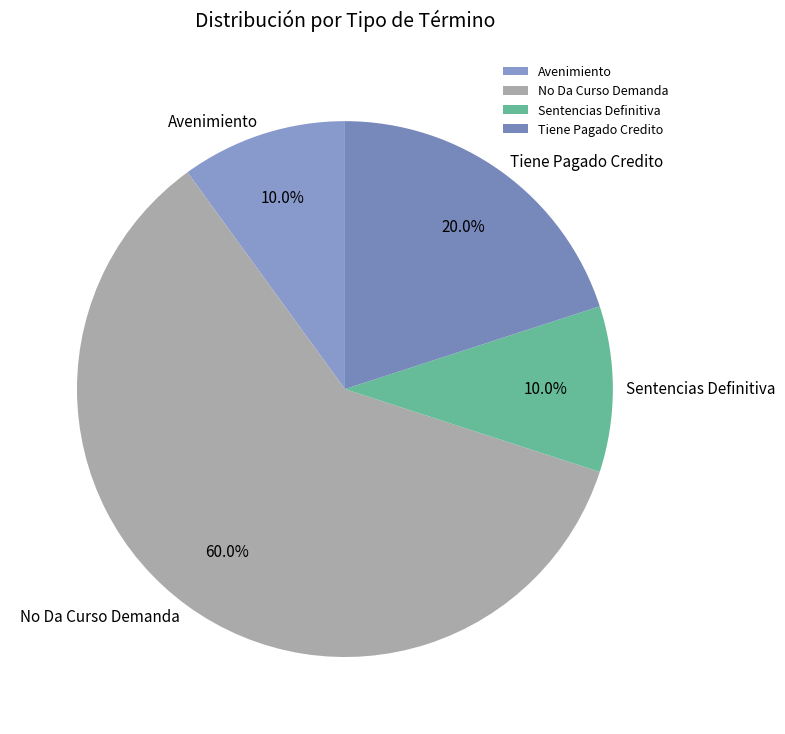

How many slices are in this pie chart?

4